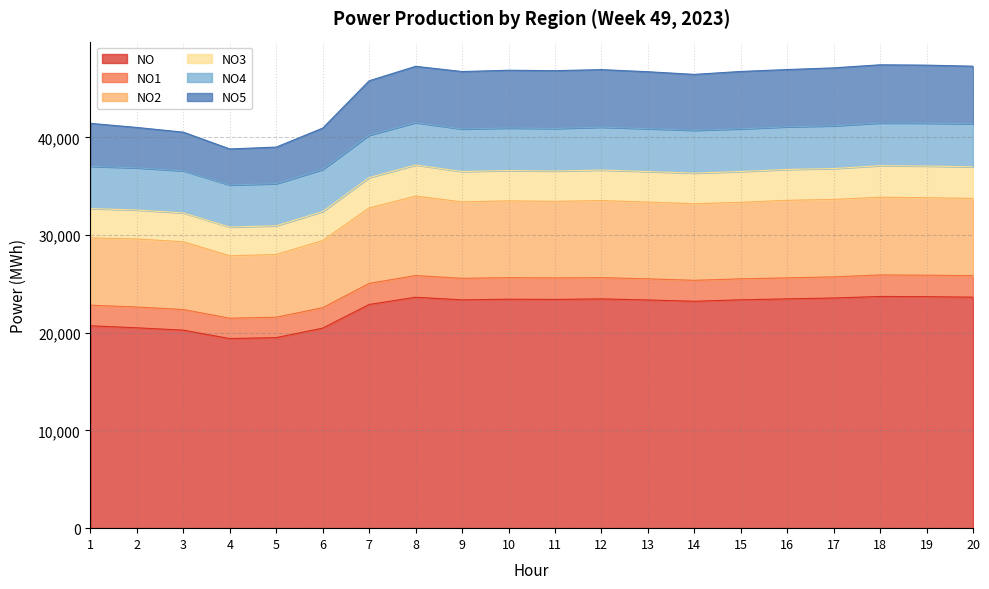

At which category does NO2 reach its first local valley?

4